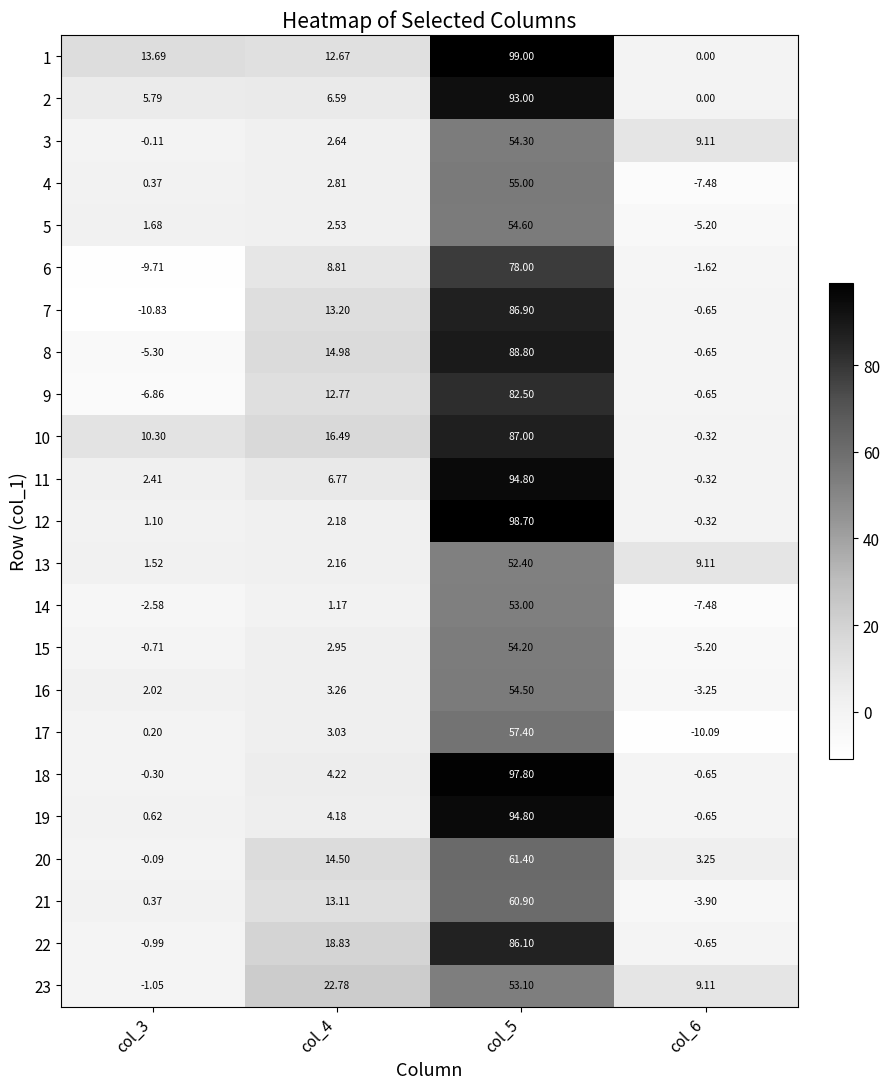

Which category has the highest value across all series?

col_5